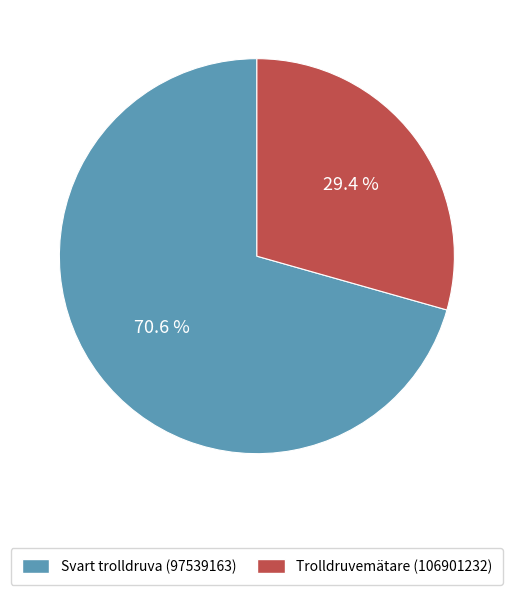

Which category has the biggest portion of the pie?

Svart trolldruva (97539163)